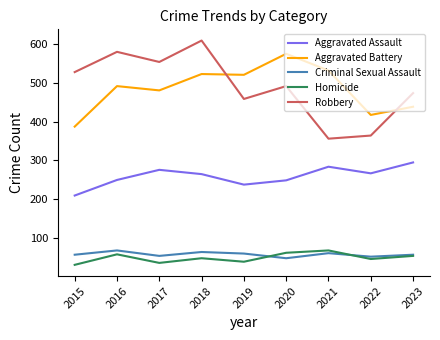

True or false: Aggravated Assault and Homicide cross at least once.

False